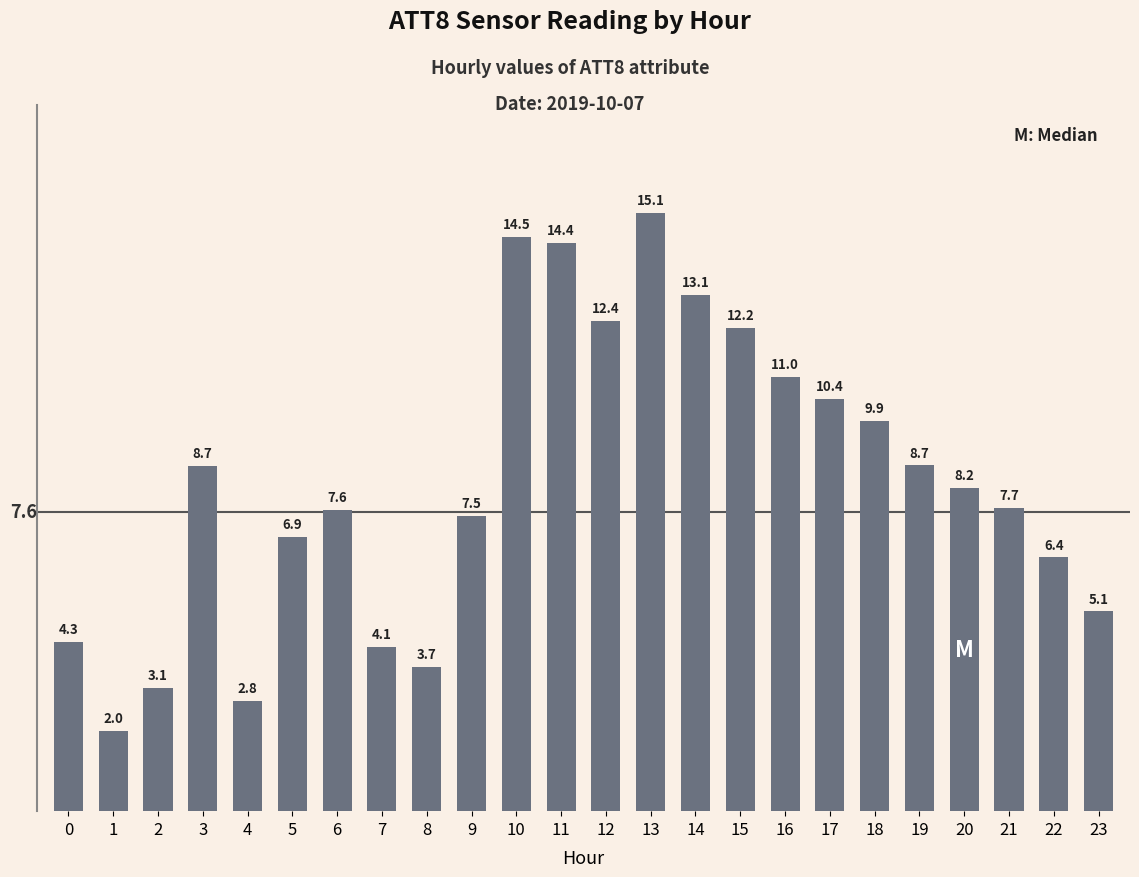

What is the difference between the maximum and minimum values?

13.1